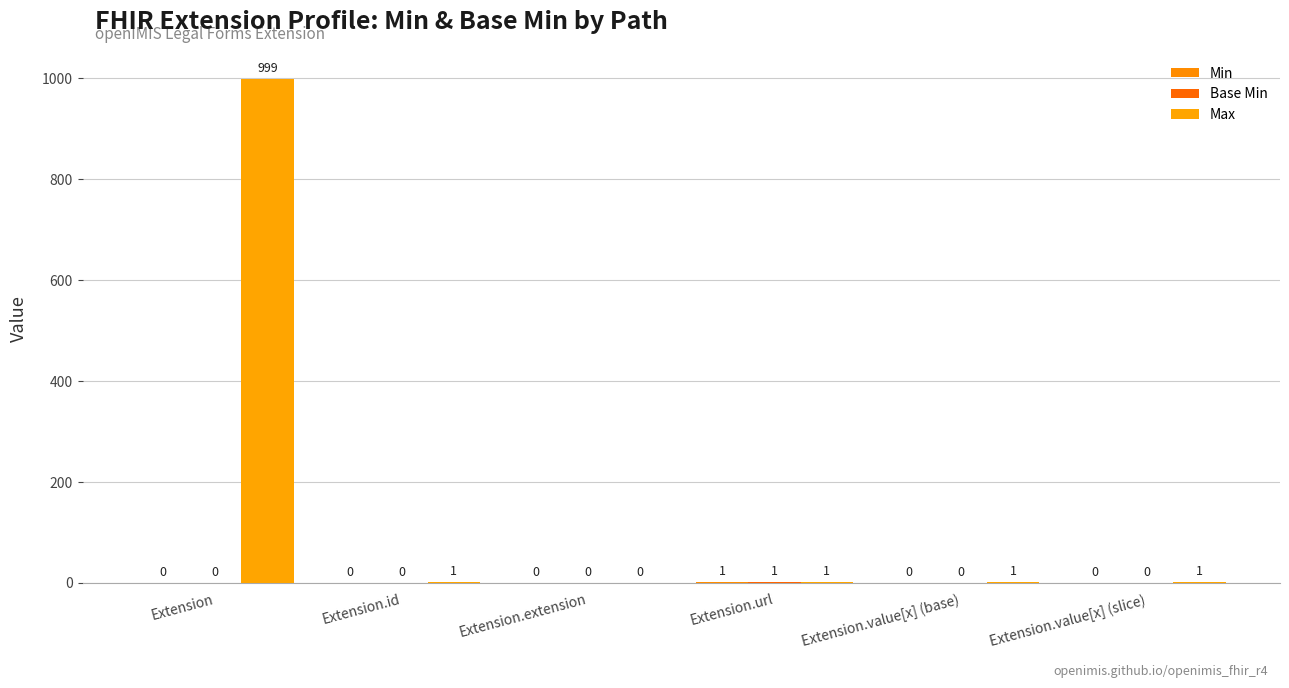

How many data points does each series have?

6